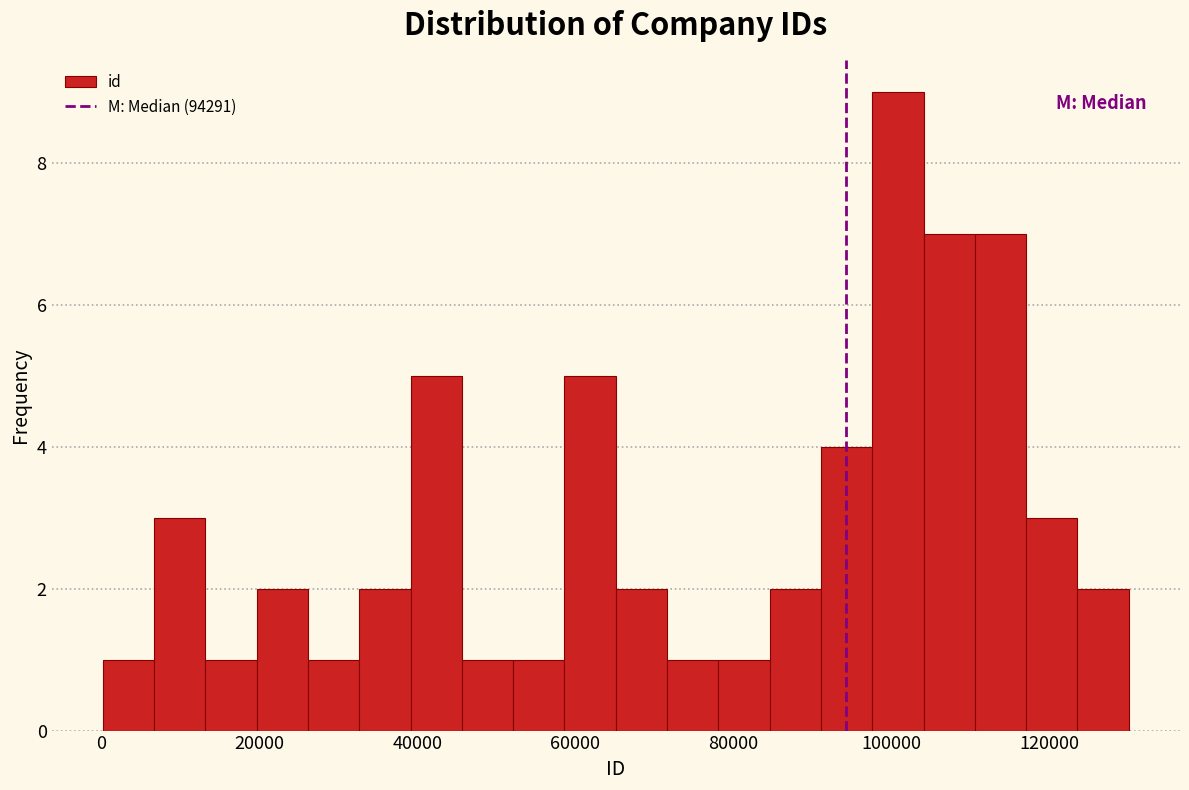

Around what value on the x-axis is the tallest bar? Give the approximate position of its centre, as read against the axis.

100000